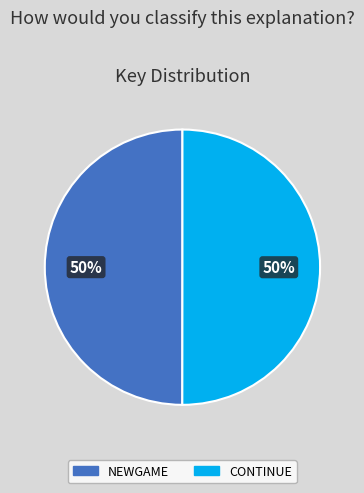

True or false: NEWGAME accounts for 62% of the total.

False